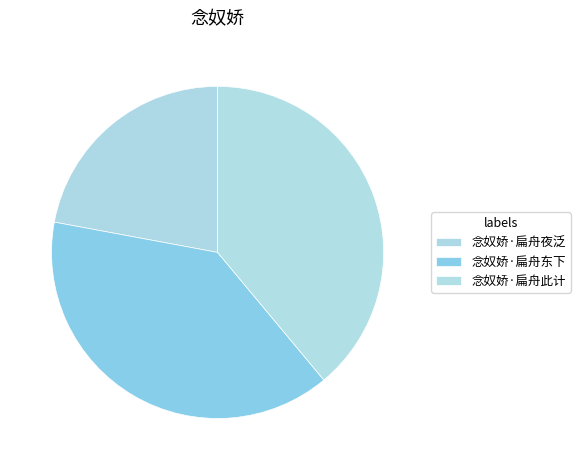

To the nearest percent, what percentage of the pie is 念奴娇·扁舟东下?

39%